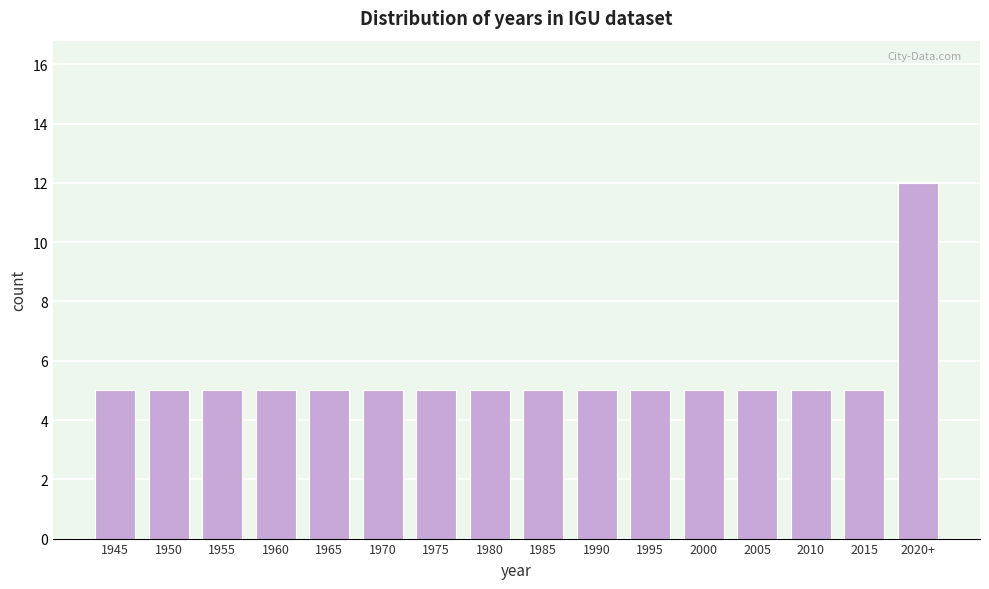

Reading right to left, what are all the values shown in this chart?

12	5	5	5	5	5	5	5	5	5	5	5	5	5	5	5